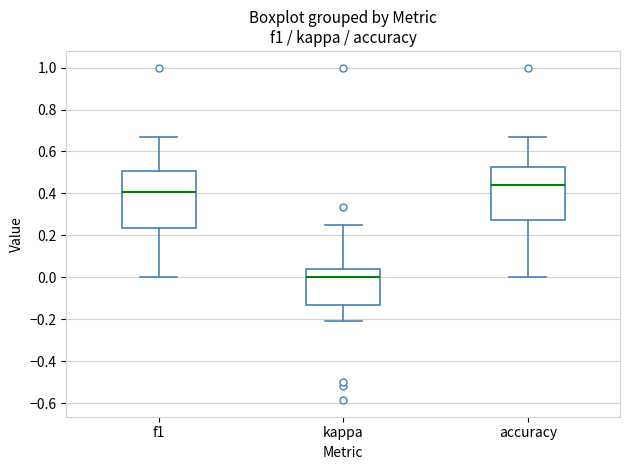

Which box has the highest median line?

accuracy